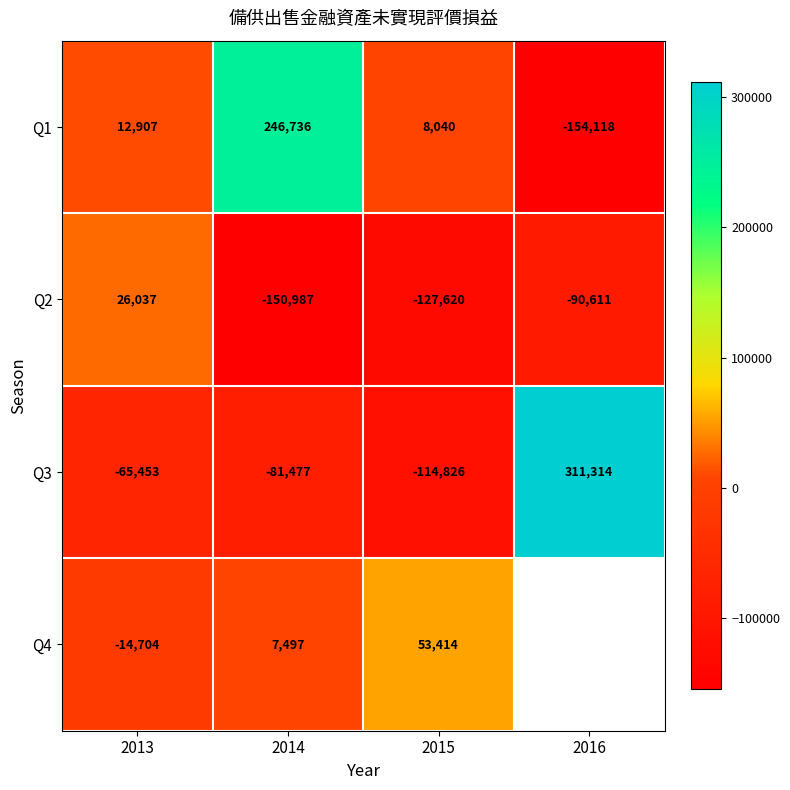

The value of Q4 at 2015 is 27587. True or false?

False